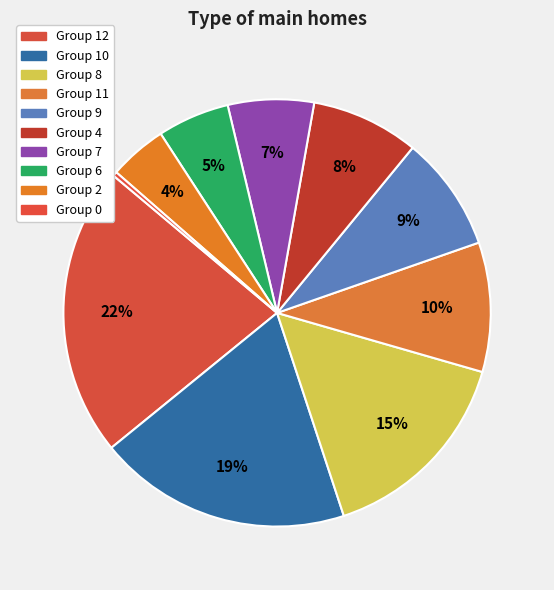

How many segments does this pie chart have?

10